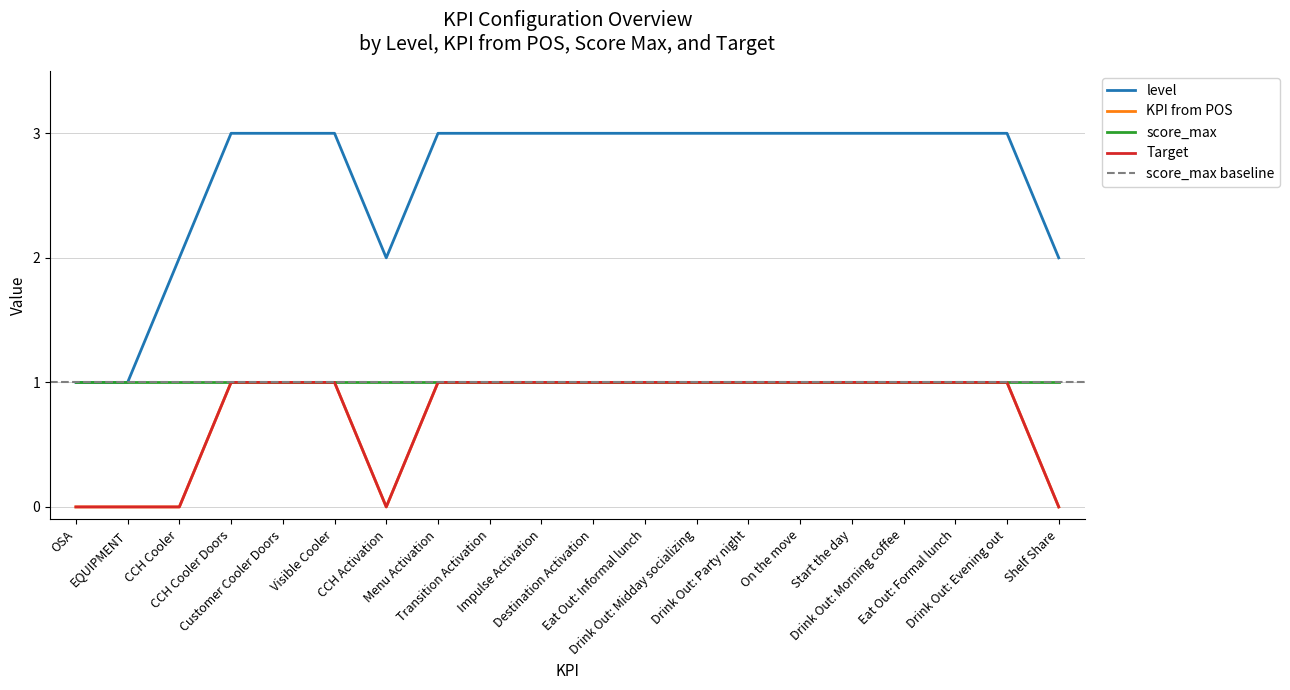

What is the label of the 9th point from the left?

Transition Activation